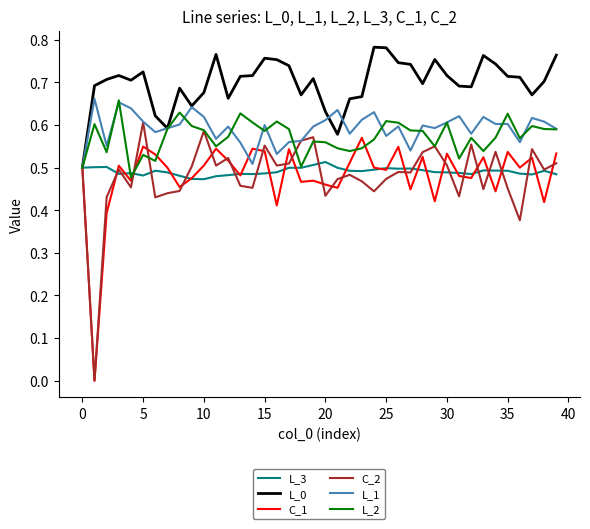

Which series has the largest total across all categories?

L_0